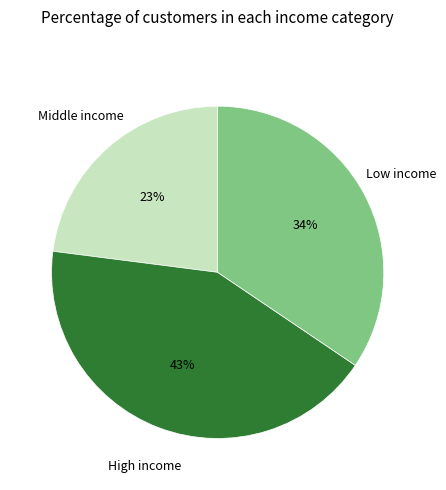

To the nearest percent, what is the average slice percentage?

33%